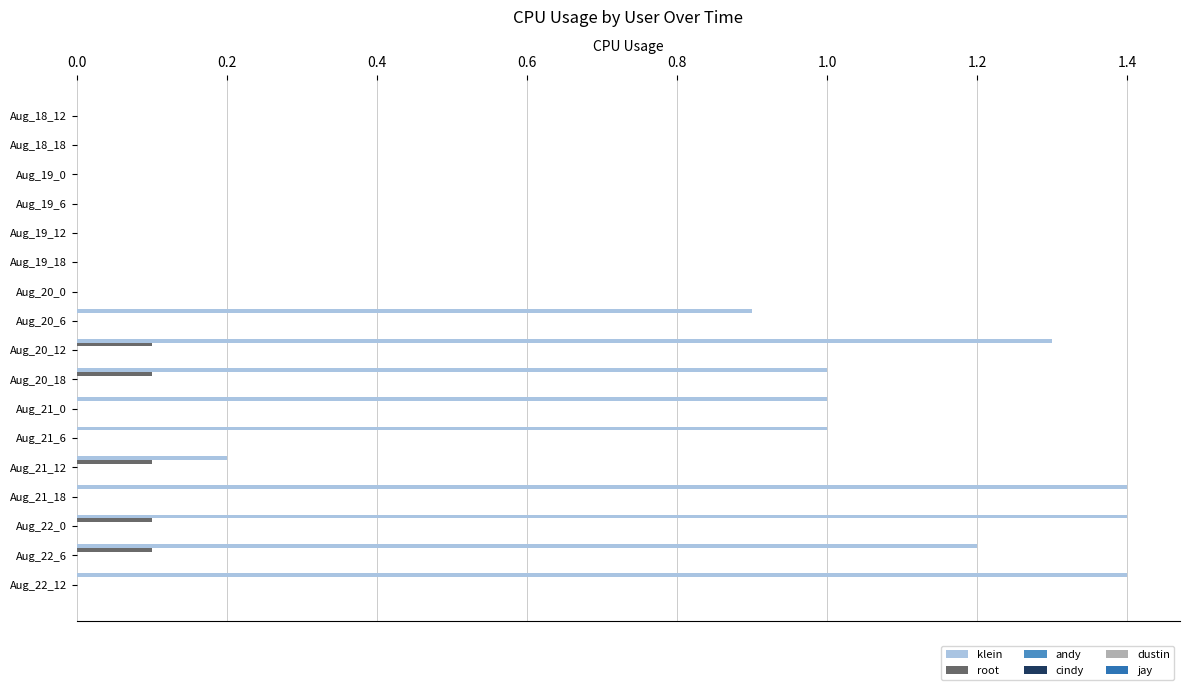

Which series has the largest total across all categories?

klein